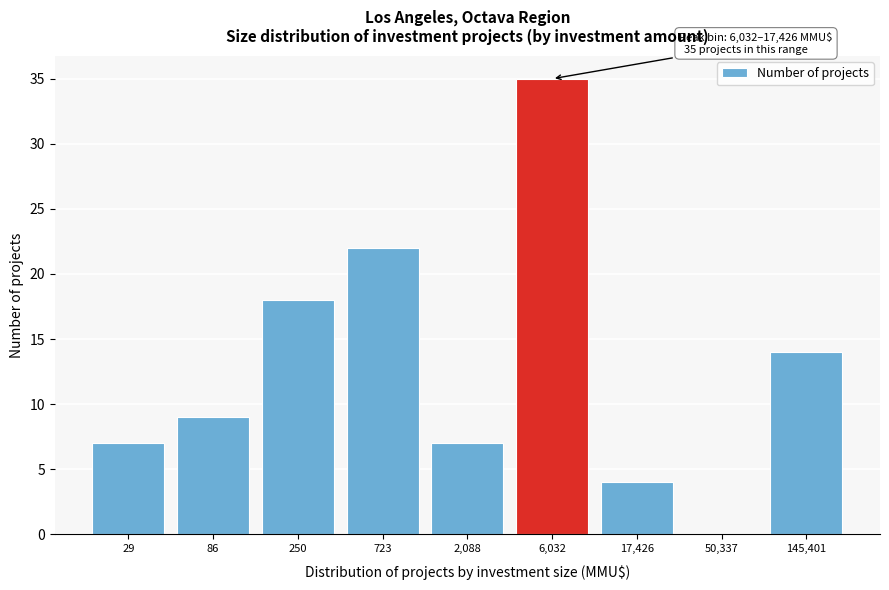

Reading left to right, what are all the values shown in this chart?

29=7	86=9	250=18	723=22	2,088=7	6,032=35	17,426=4	50,337=0	145,401=14